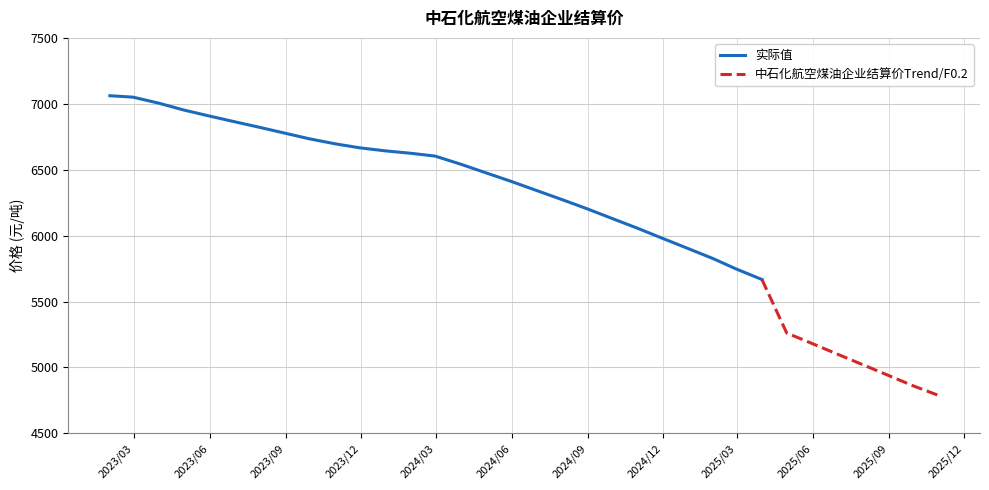

What is the maximum value shown in the chart?

7061.3